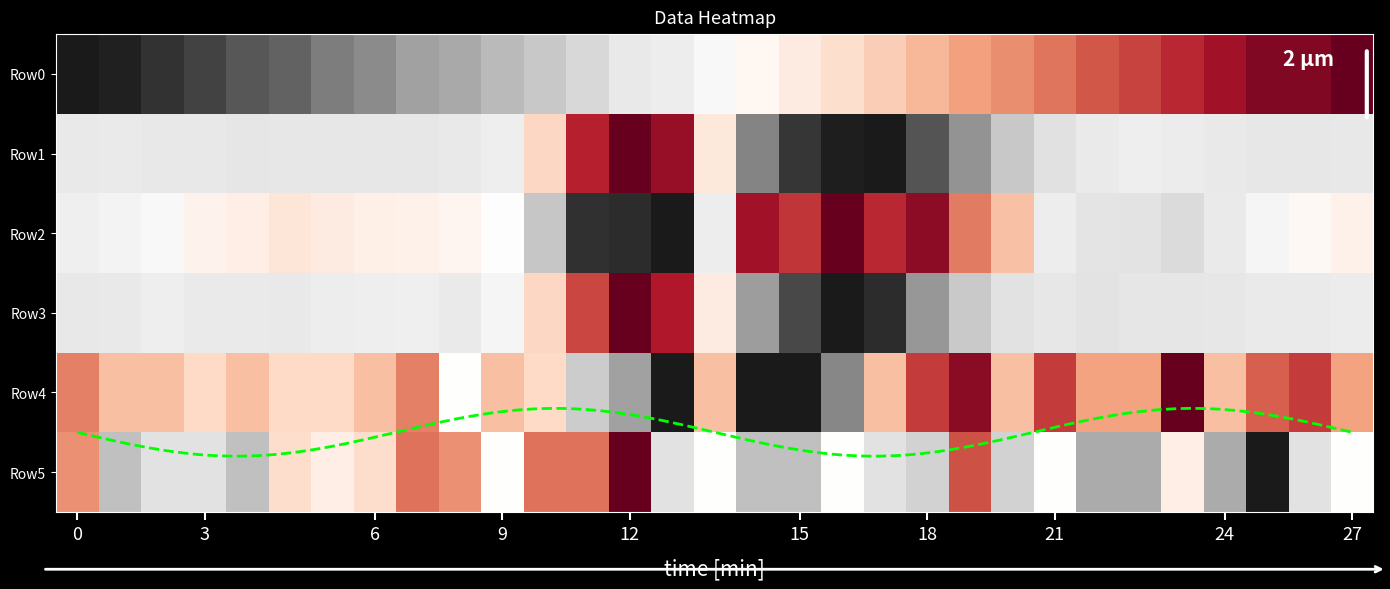

Is it true that Row3 equals 0.6 at 24?

False